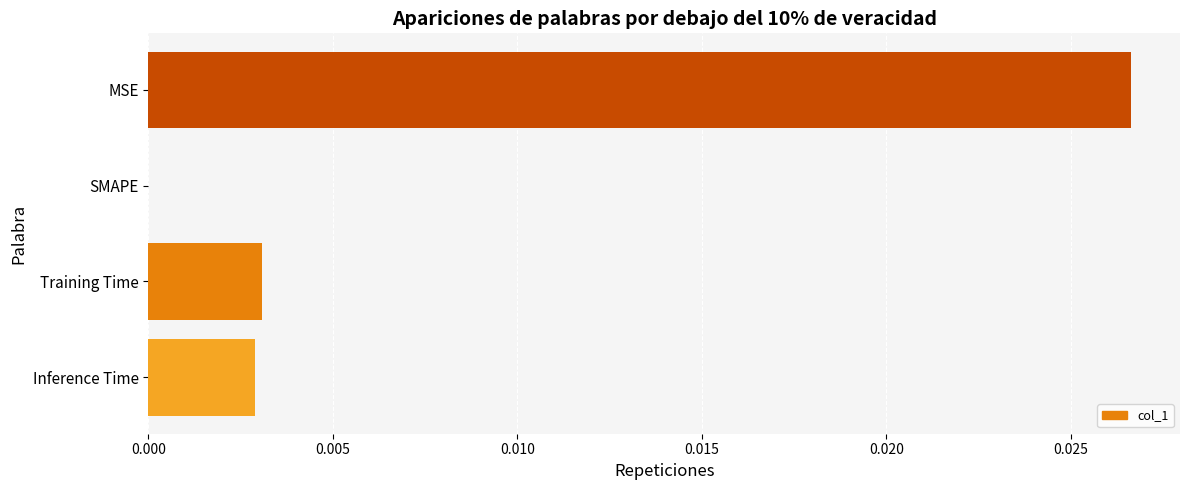

Which has a higher value, MSE or Inference Time?

MSE